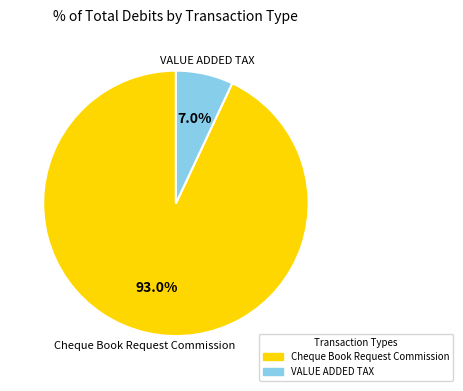

Approximately how many times larger is the value at Cheque Book Request Commission compared to VALUE ADDED TAX?

13.3